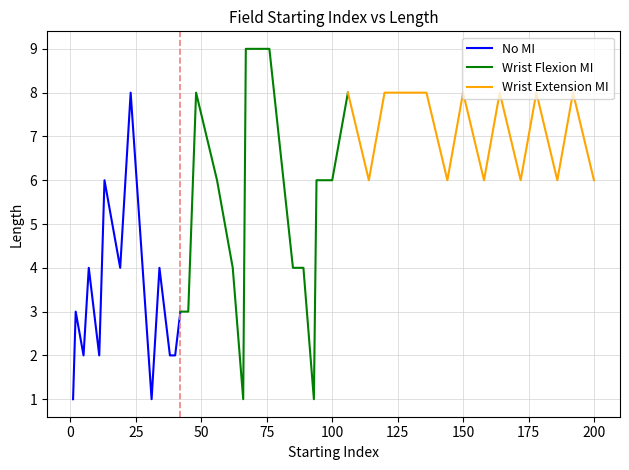

Which series has the largest total across all categories?

Wrist Extension MI